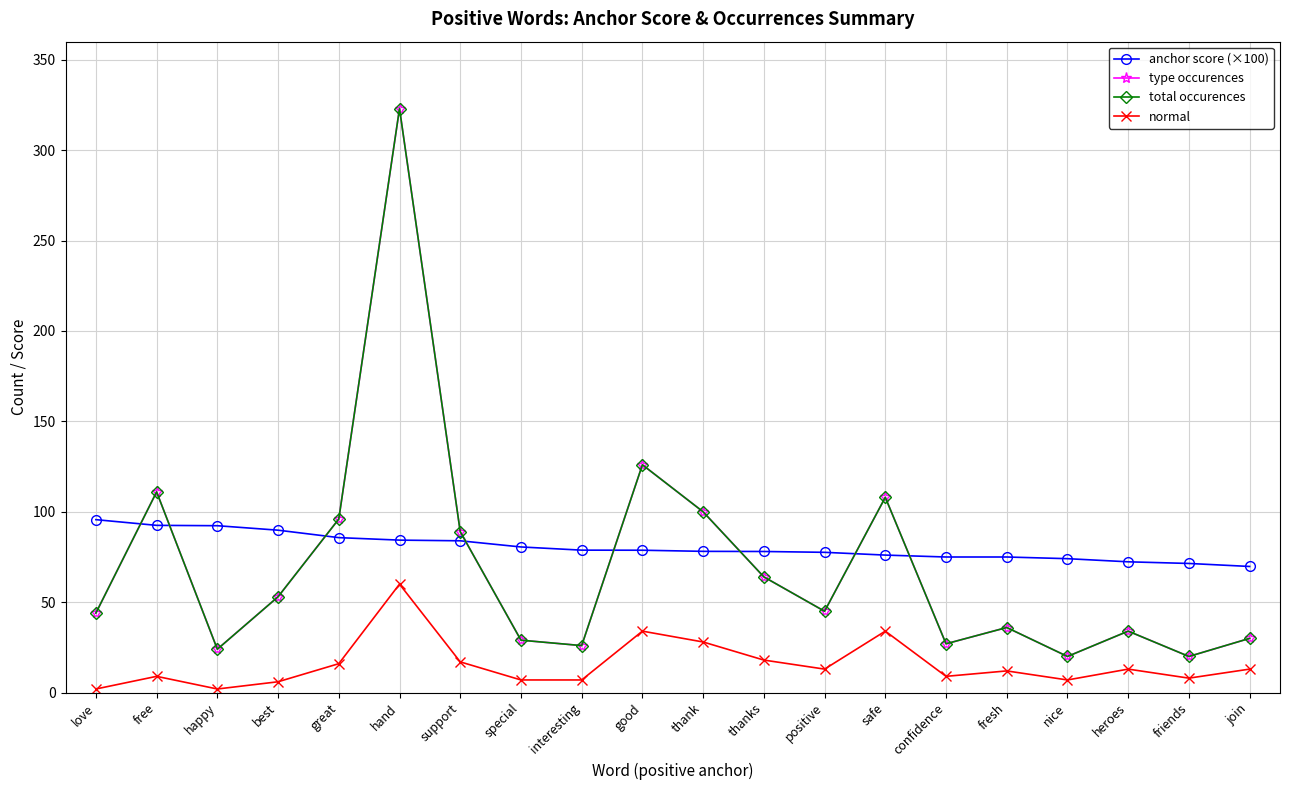

What is the value of the normal point at the 19th from the left?

8.0